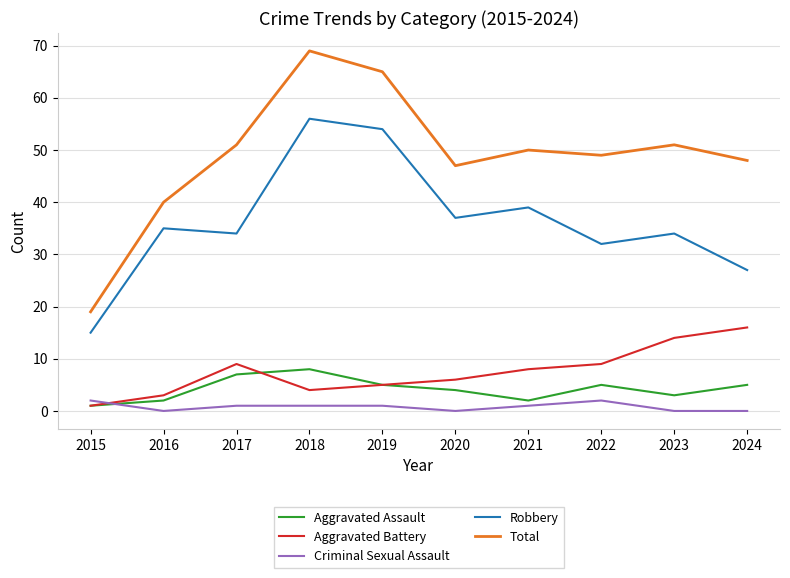

True or false: Aggravated Assault has more than 0 interior local peaks.

True